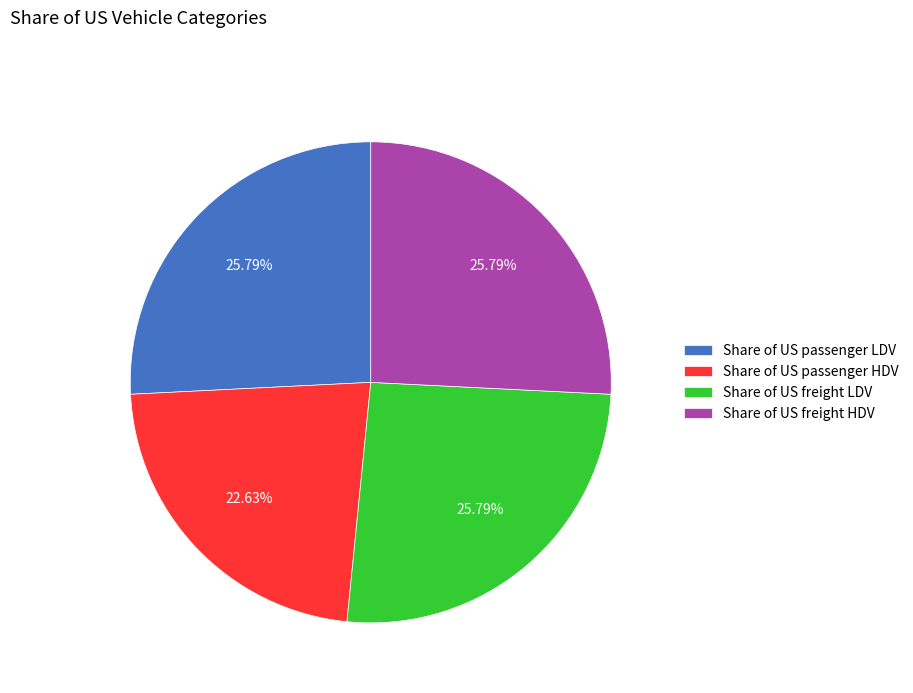

True or false: Share of US passenger HDV accounts for 23% of the total.

True